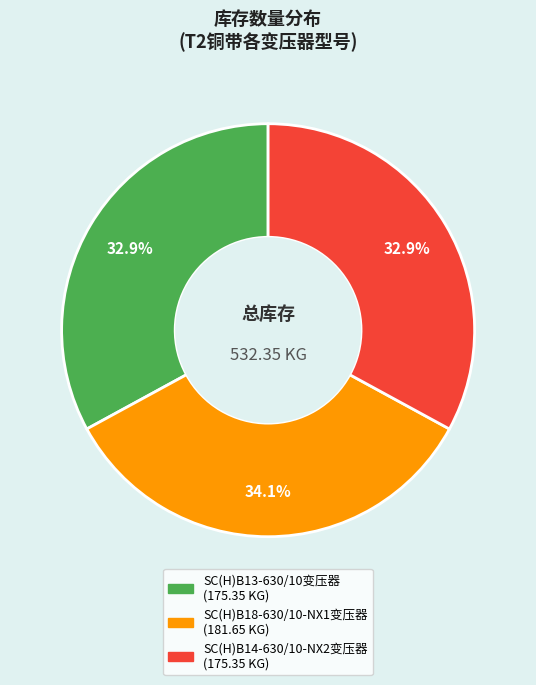

To the nearest percent, what percentage of the pie is SC(H)B18-630/10-NX1变压器?

34%